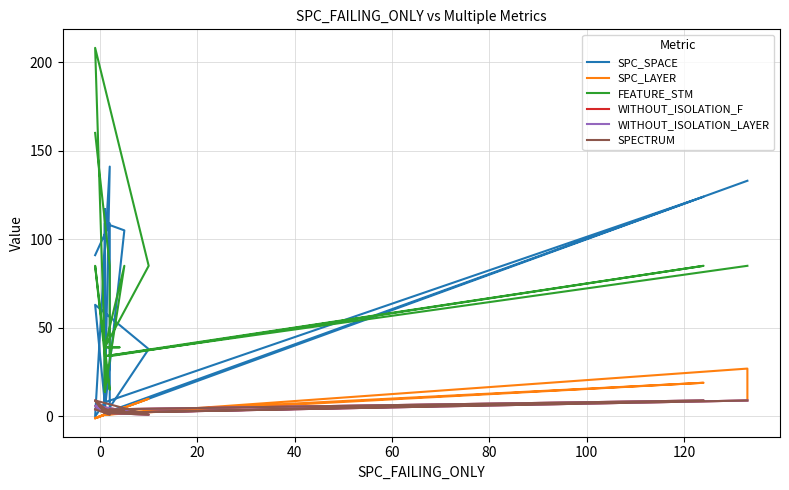

Reading right to left, list all the values displayed in this chart.

SPC_SPACE: 91	109	2	124	8	117	4	4	4	4	105	109	1	38	63	7	141	0	8	2	133	133
SPC_LAYER: -1	2	2	19	1	1	1	2	2	1	5	1	1	10	-1	1	2	-1	1	1	27	10
FEATURE_STM: 160	85	34	85	34	14	39	39	39	39	85	14	39	85	208	34	15	85	34	34	85	85
WITHOUT_ISOLATION_F: 4	3	4	9	2	2	2	2	4	4	3	2	2	1	6	2	2	9	2	2	9	9
WITHOUT_ISOLATION_LAYER: 4	3	4	9	2	2	2	2	4	4	3	2	2	1	6	2	2	9	2	2	9	9
SPECTRUM: 4	1	4	9	2	2	2	2	2	4	3	2	2	1	9	2	2	9	2	2	9	9